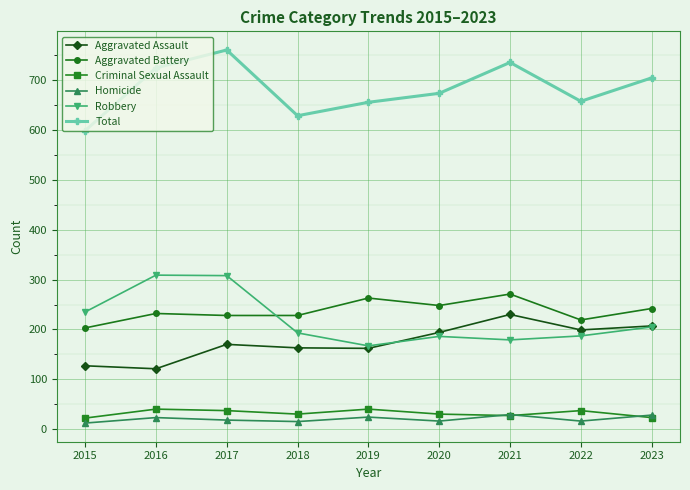

True or false: Total has more than 2 interior local peaks.

False